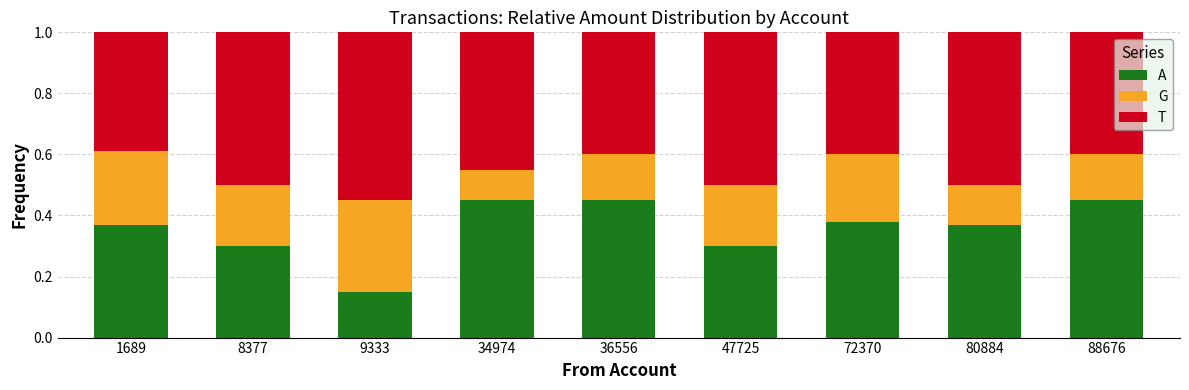

What value does the A series have at 47725?

0.3